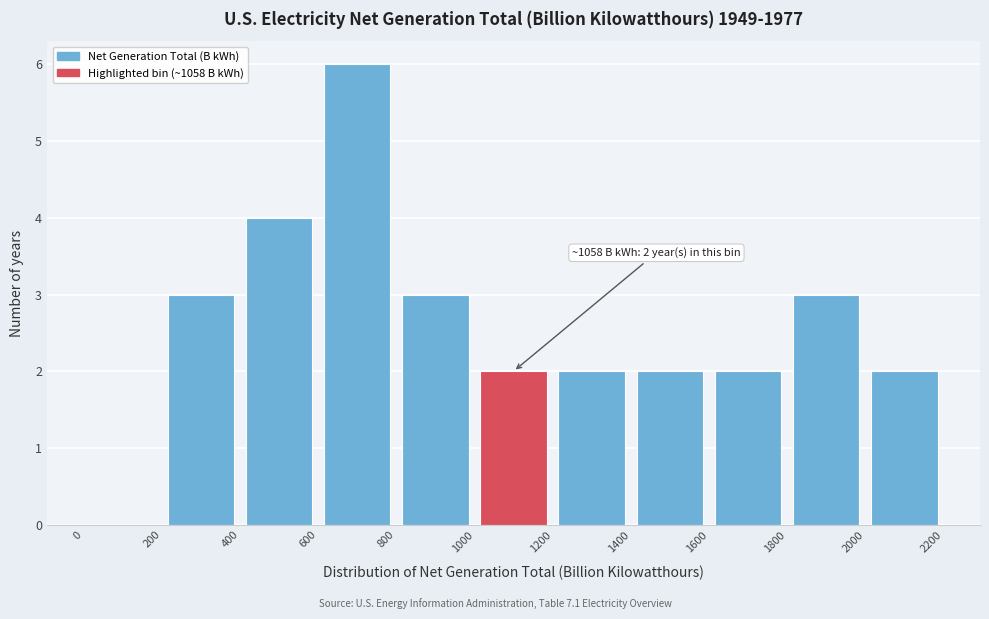

Over which range of the x-axis is the bar tallest?

600 to 800